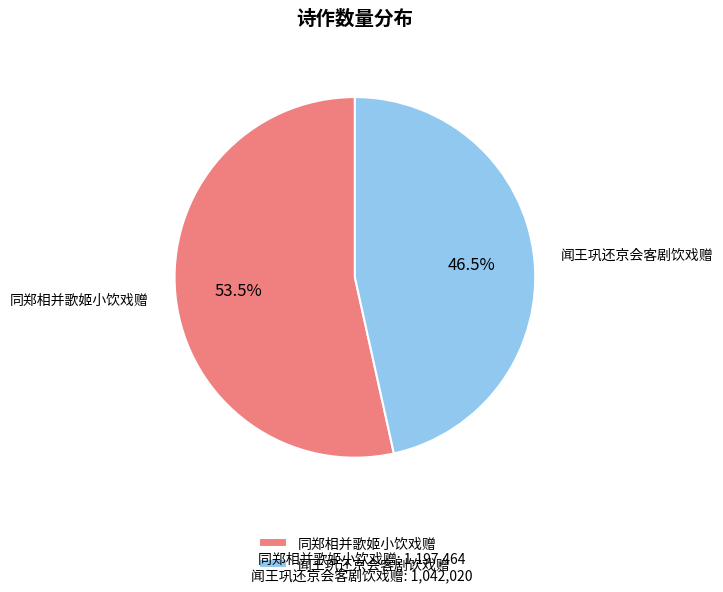

Rank the categories by value from lowest to highest.

闻王巩还京会客剧饮戏赠, 同郑相并歌姬小饮戏赠